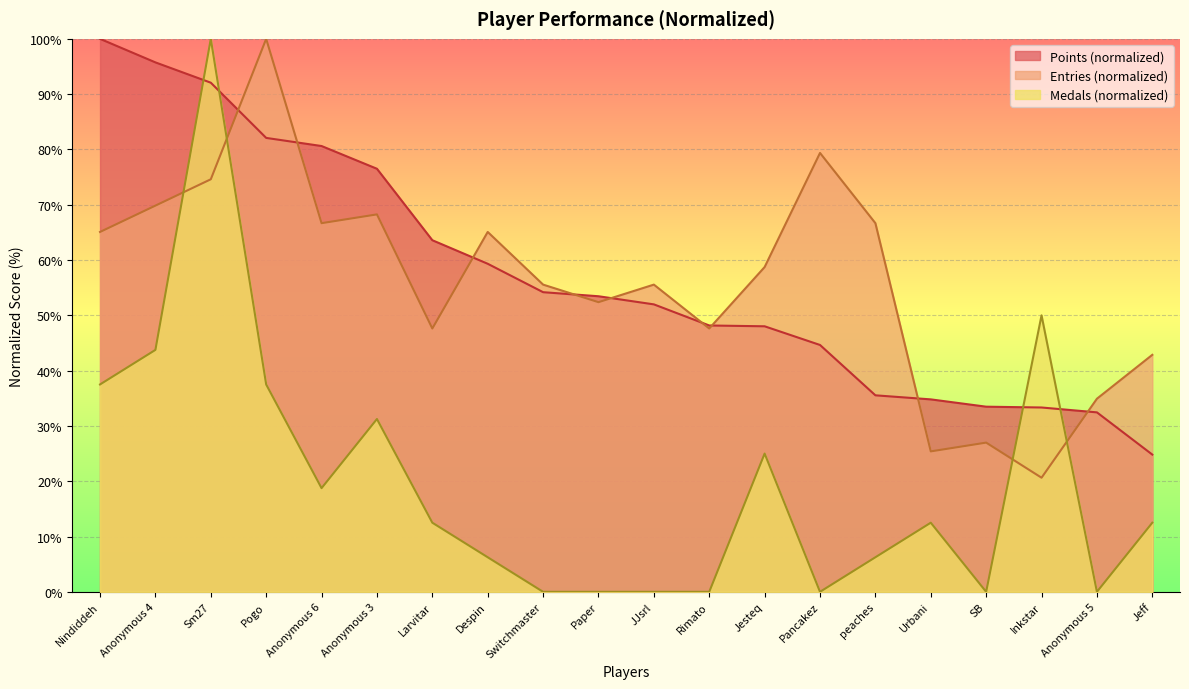

How many lines are shown in the chart?

3